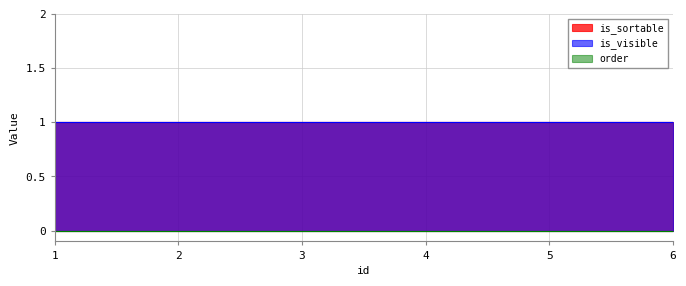

True or false: is_sortable and is_visible intersect in this chart.

False